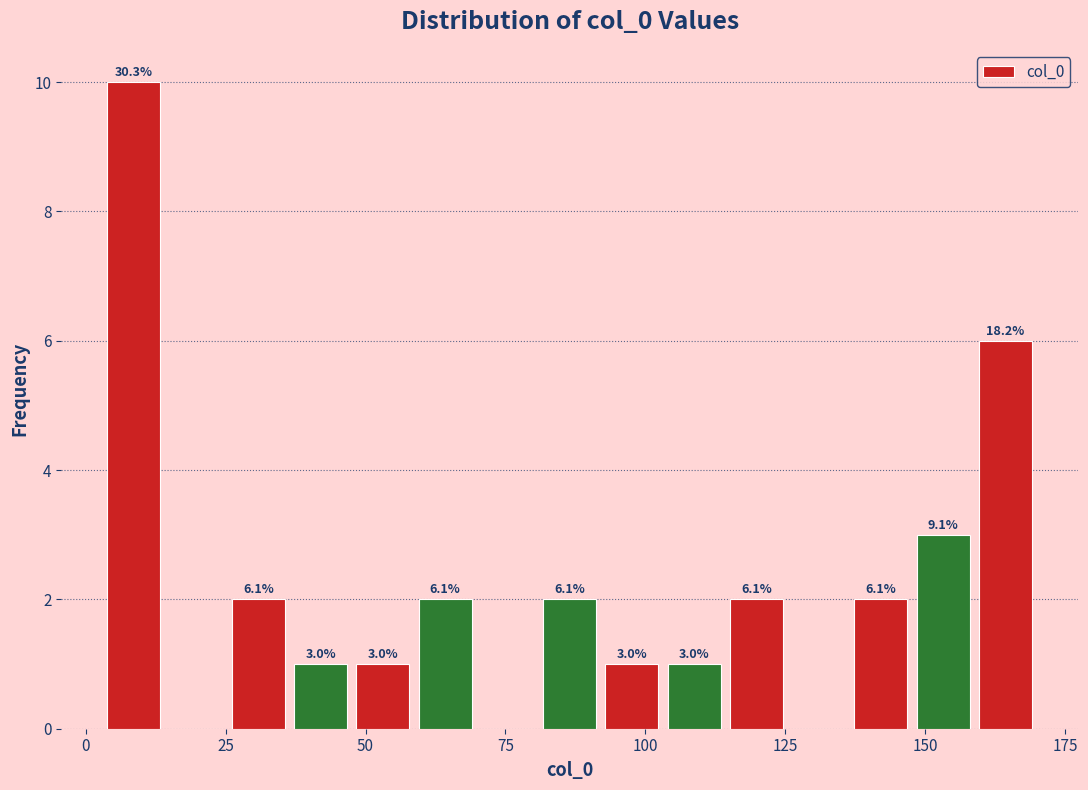

Around what value on the x-axis is the tallest bar? Give the approximate position of its centre, as read against the axis.

10